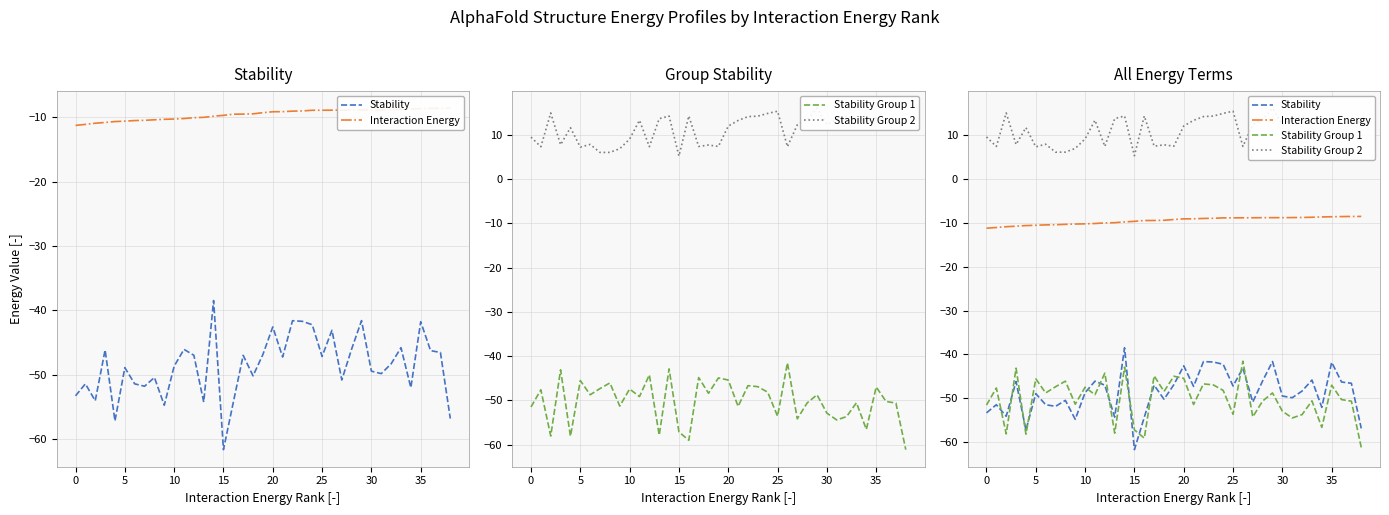

True or false: Stability Group 1 and Interaction Energy intersect in this chart.

False